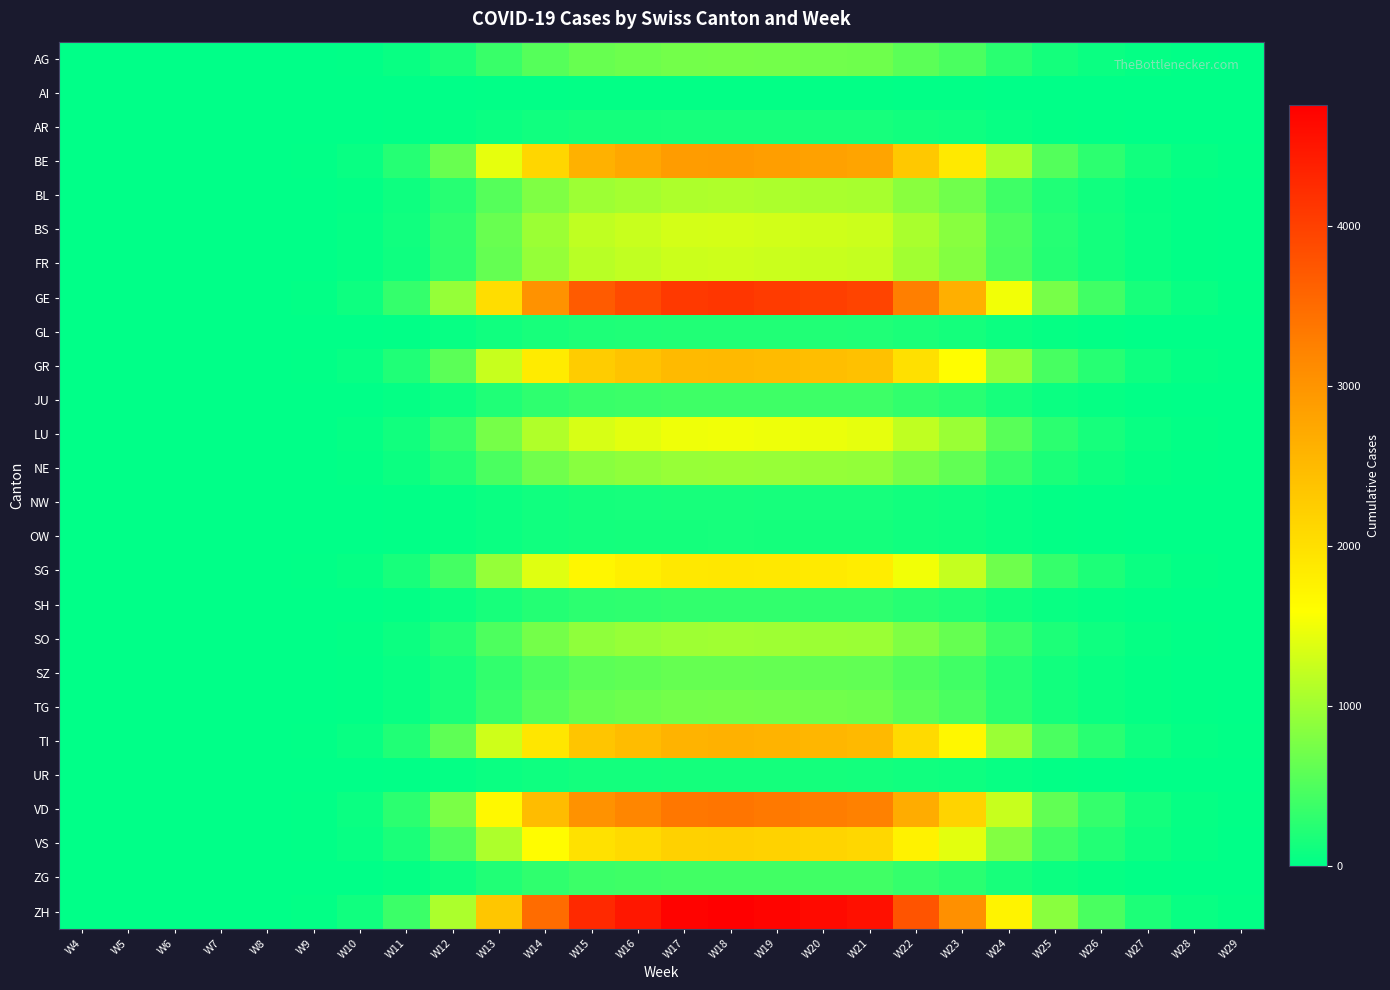

At W26, list the series in order from largest to smallest.

ZH, GE, VD, BE, TI, GR, VS, SG, LU, BS, FR, BL, SO, NE, AG, TG, SZ, ZG, JU, SH, GL, NW, AR, OW, UR, AI